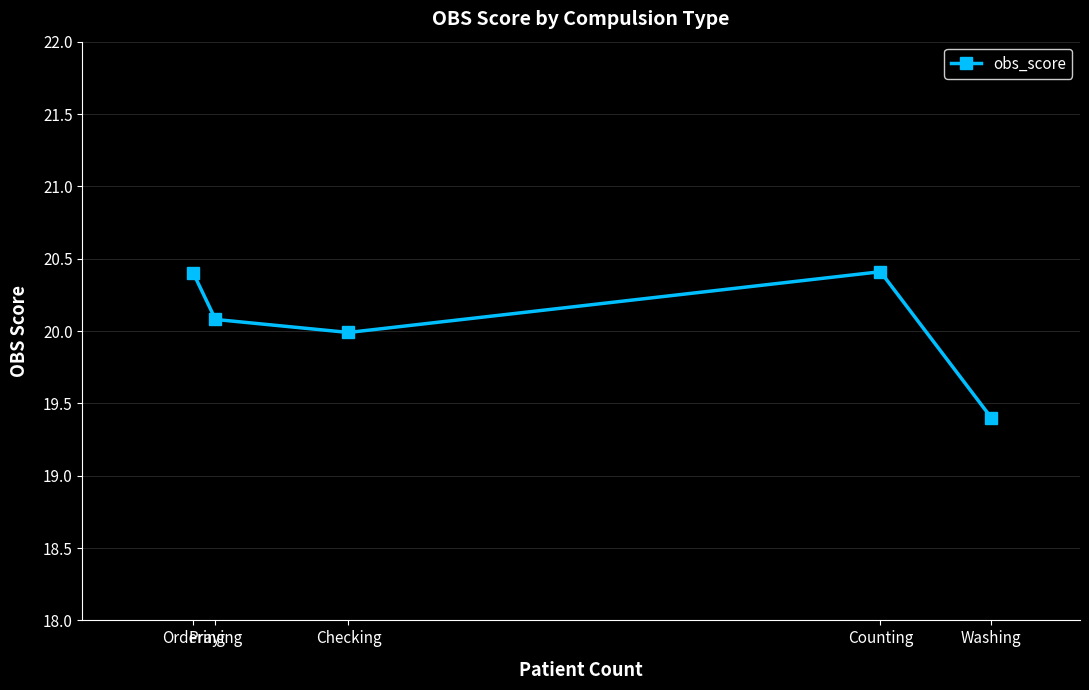

How many categories are shown in the chart?

5